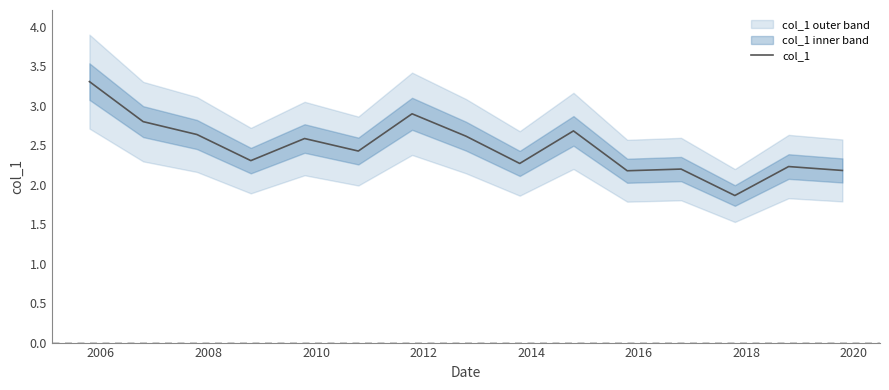

How many data points does each series have?

15